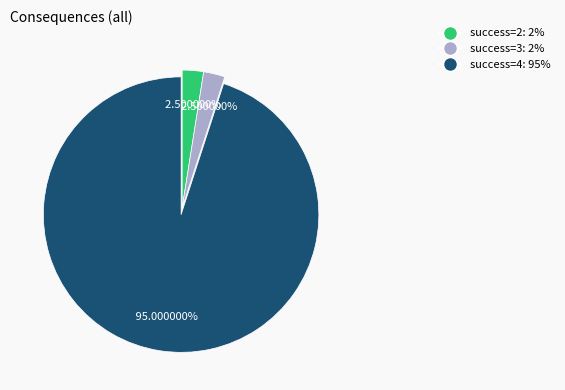

Is there a majority slice in this chart?

Yes